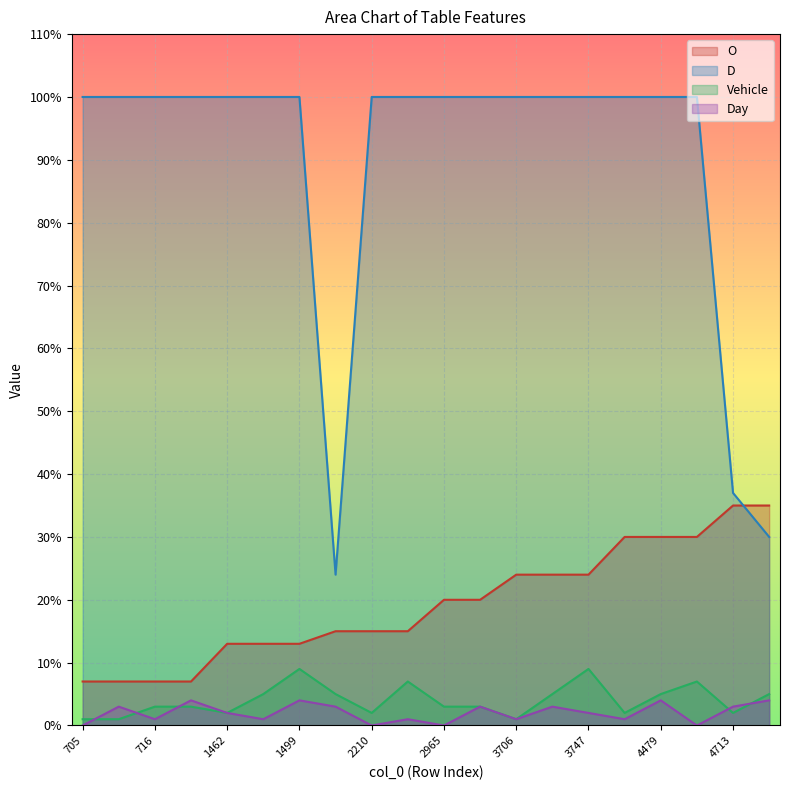

What is the approximate value of D at 3747?

100